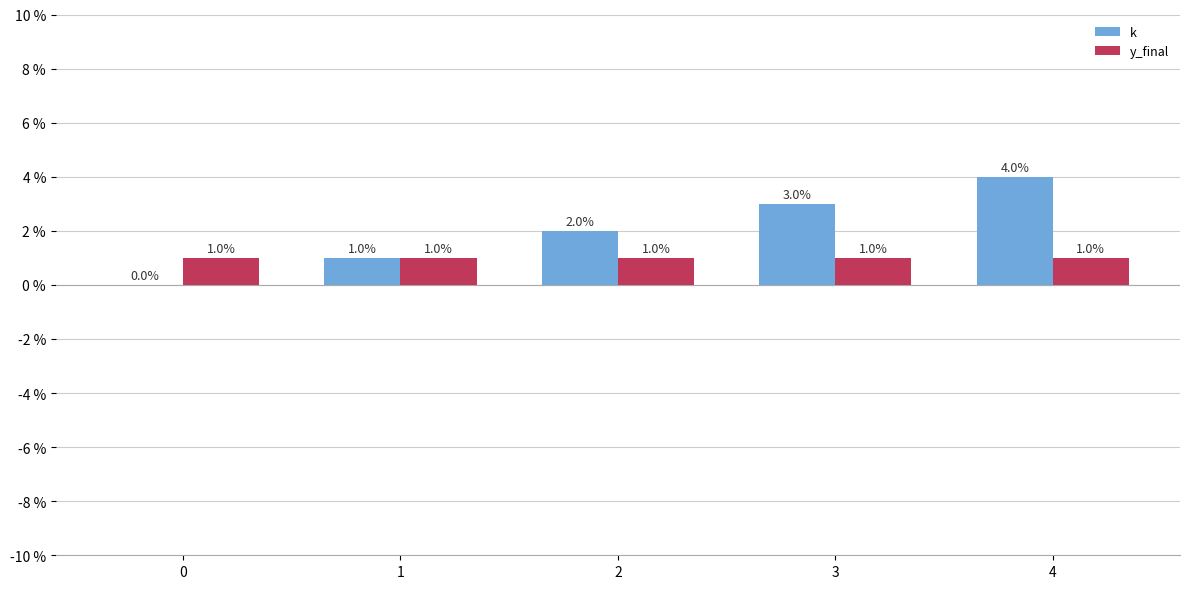

The value of k at 4 is 6. True or false?

False